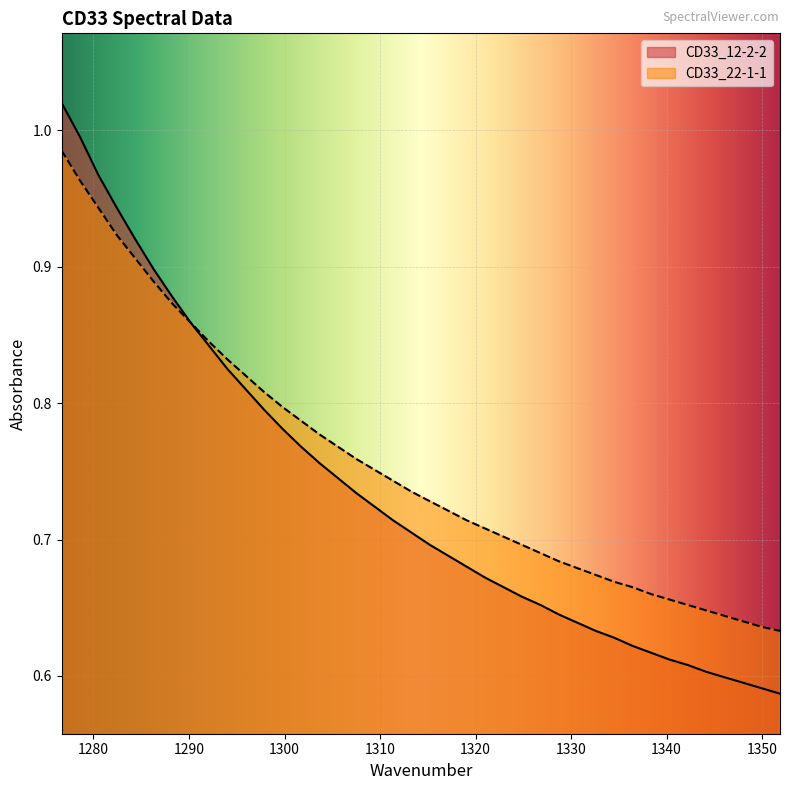

List the series in order of their peak value, lowest first.

CD33_22-1-1, CD33_12-2-2